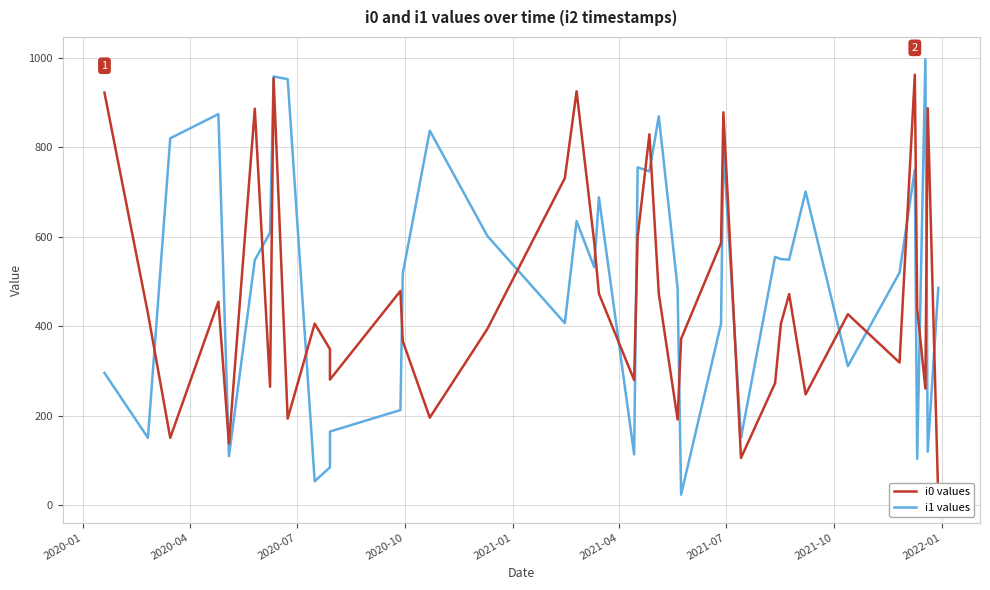

How many distinct data groups are displayed?

2